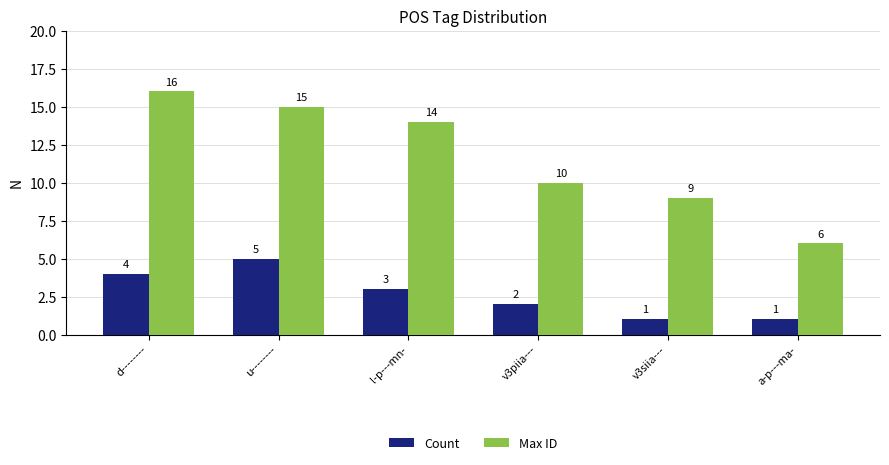

Where is Count nearest to the value 3?

l-p---mn-